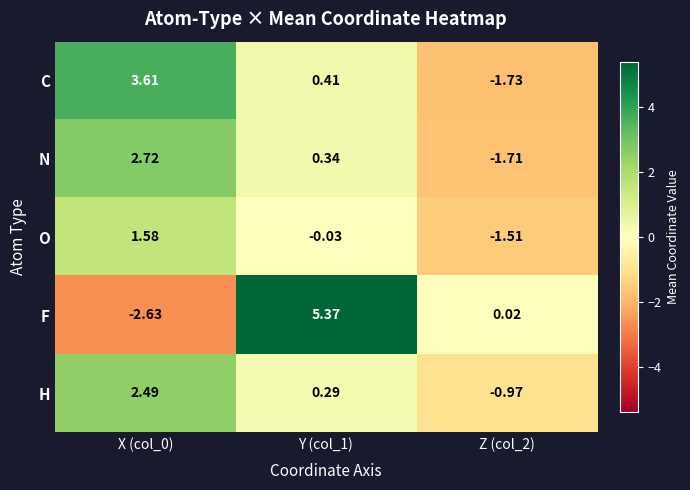

Rank the series by their average value, from highest to lowest.

F, C, H, N, O